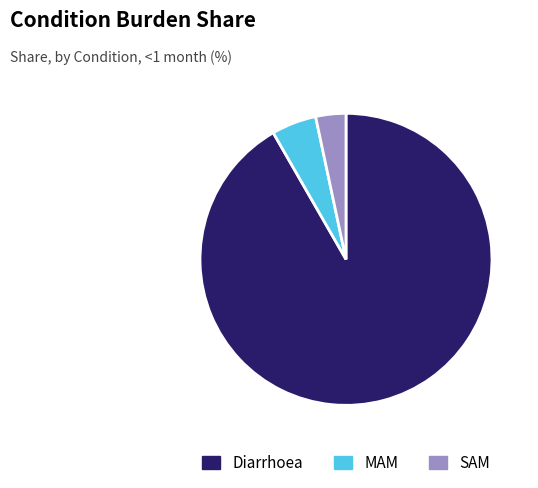

Do Diarrhoea and SAM together represent more than half of the pie?

Yes